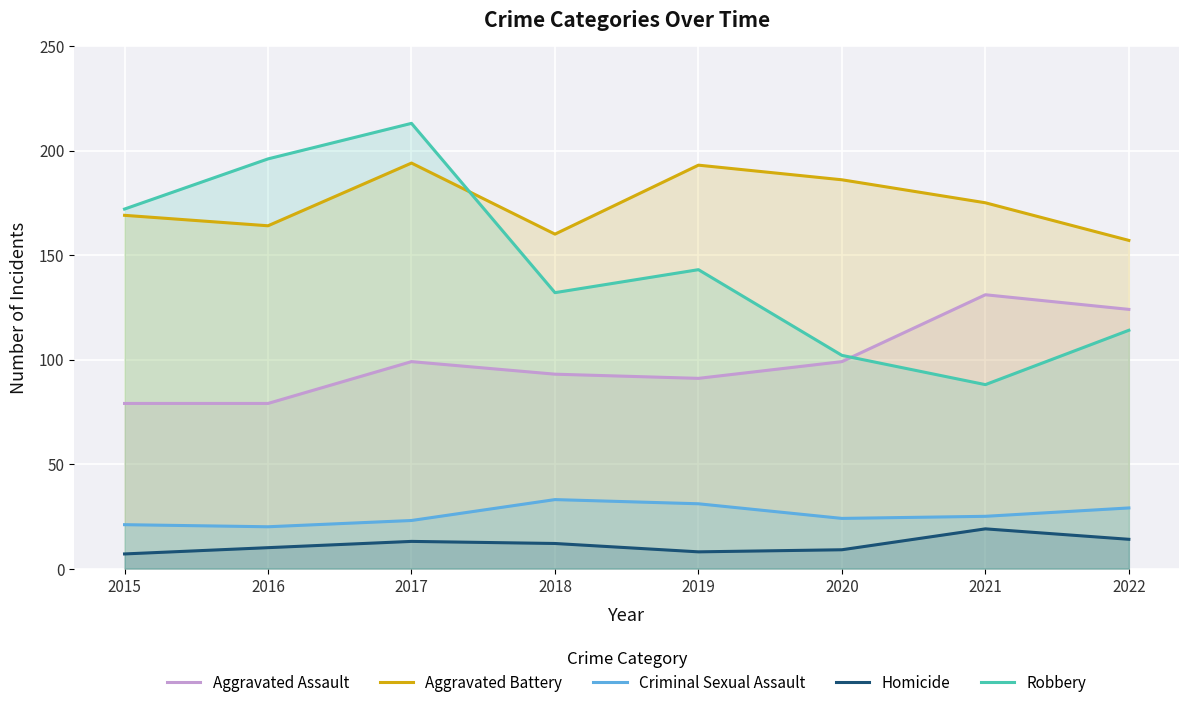

How many values in the Homicide series are below 12?

4